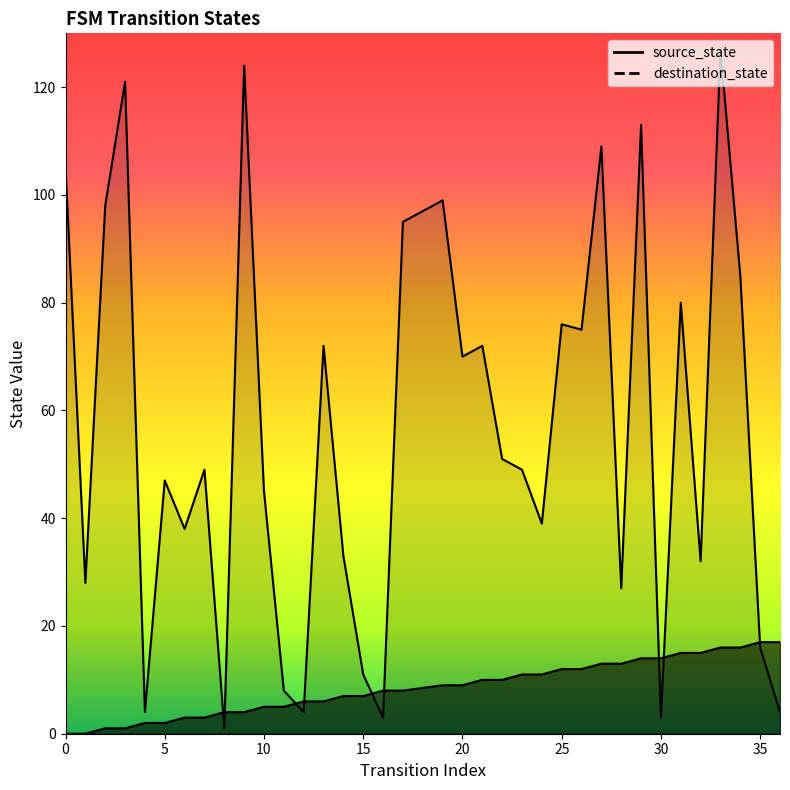

Rank the series by their average value, from highest to lowest.

destination_state, source_state